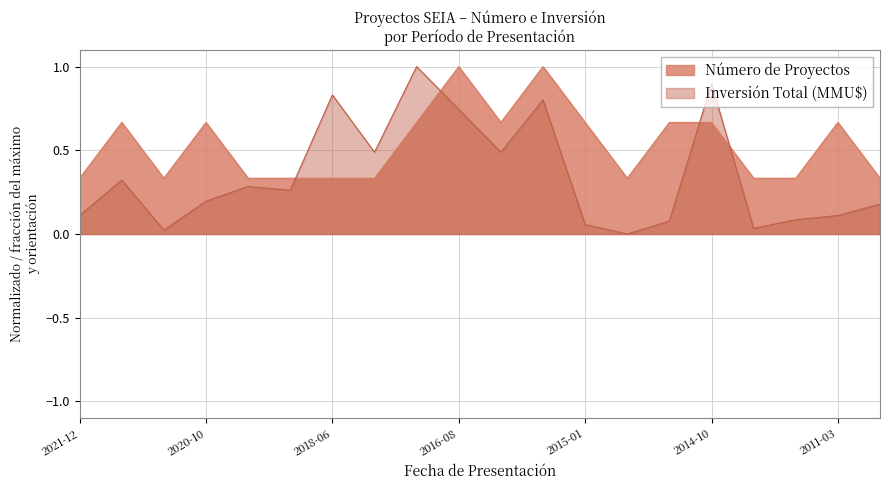

Which has a higher value, 2018-06 or 2017-11?

2017-11